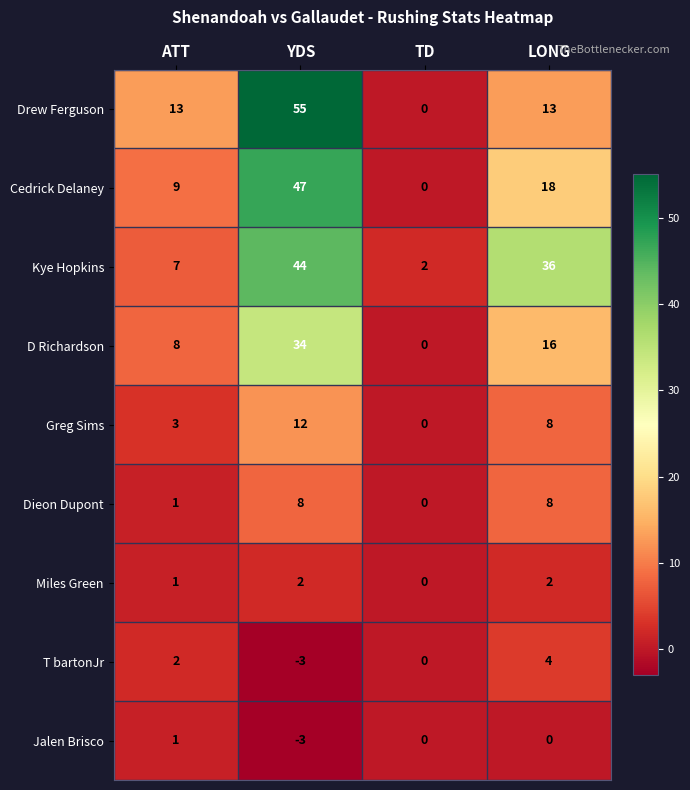

At which label does D Richardson first exceed 16?

YDS